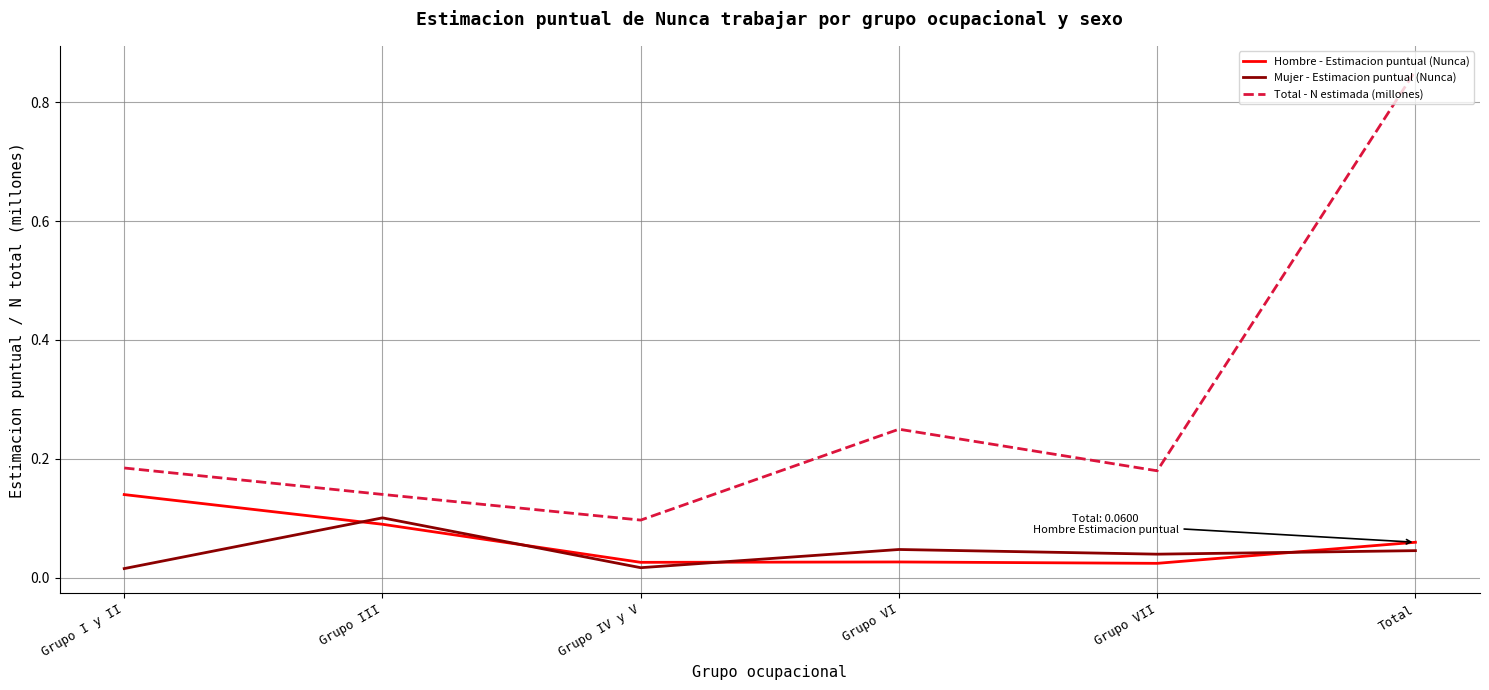

True or false: Total - N estimada (millones) and Mujer - Estimacion puntual (Nunca) cross at least once.

False